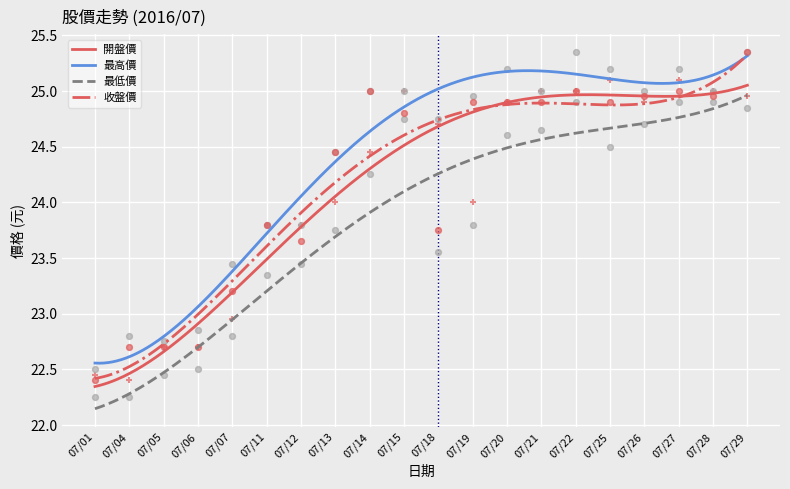

Which series contains the lowest Y value?

最低價